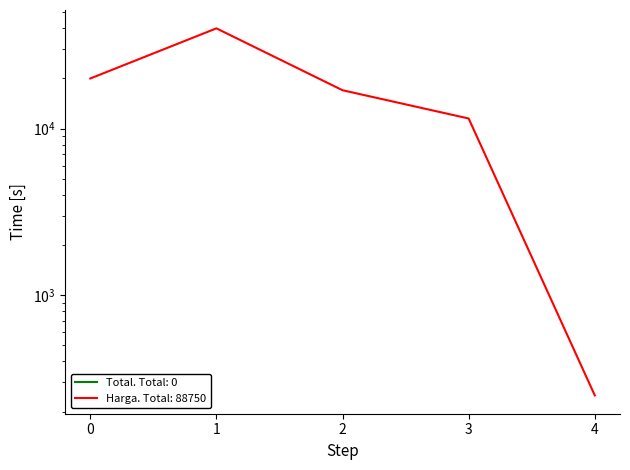

What is the maximum value shown in the chart?

40000